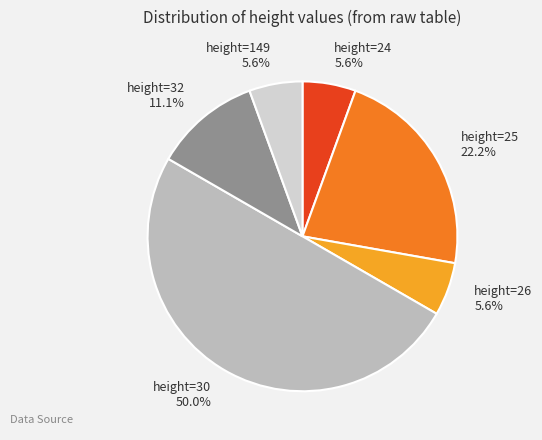

Combined, do height=30 and height=149 account for over 50%?

Yes